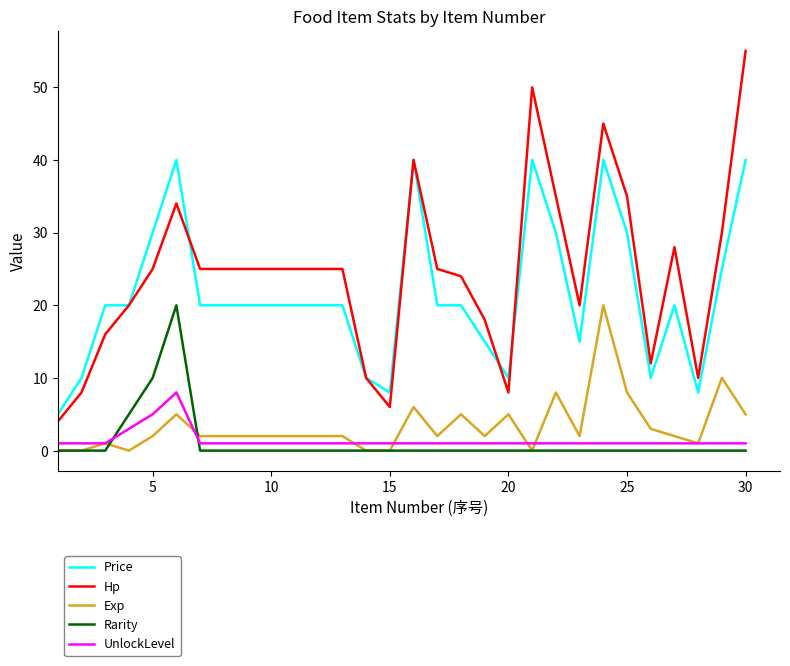

What is the maximum value for Hp?

55